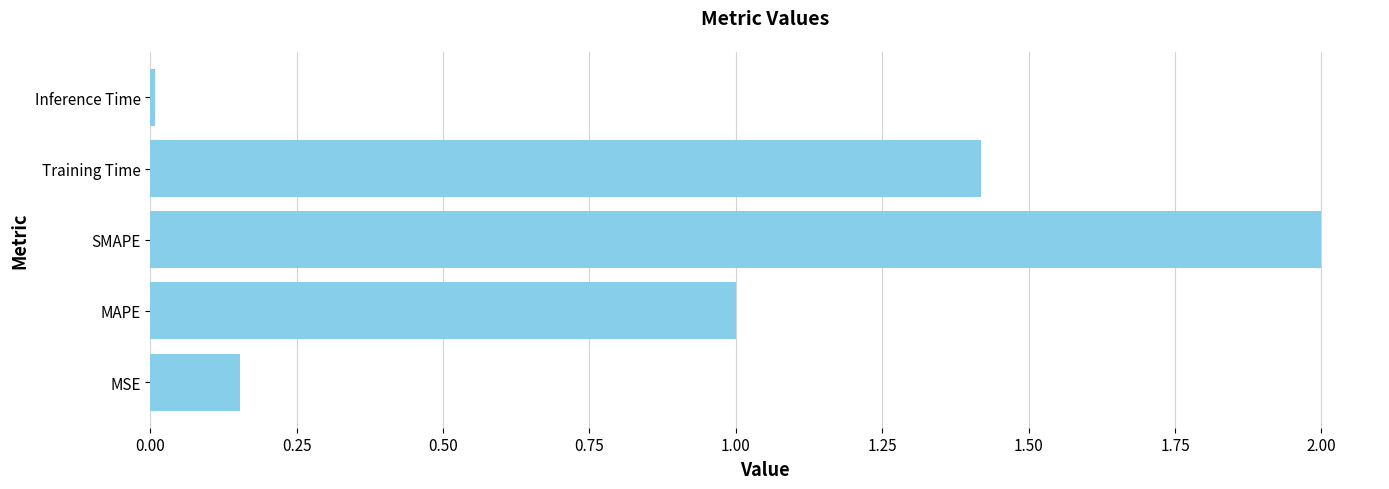

What is the difference between the maximum and minimum values?

2.0